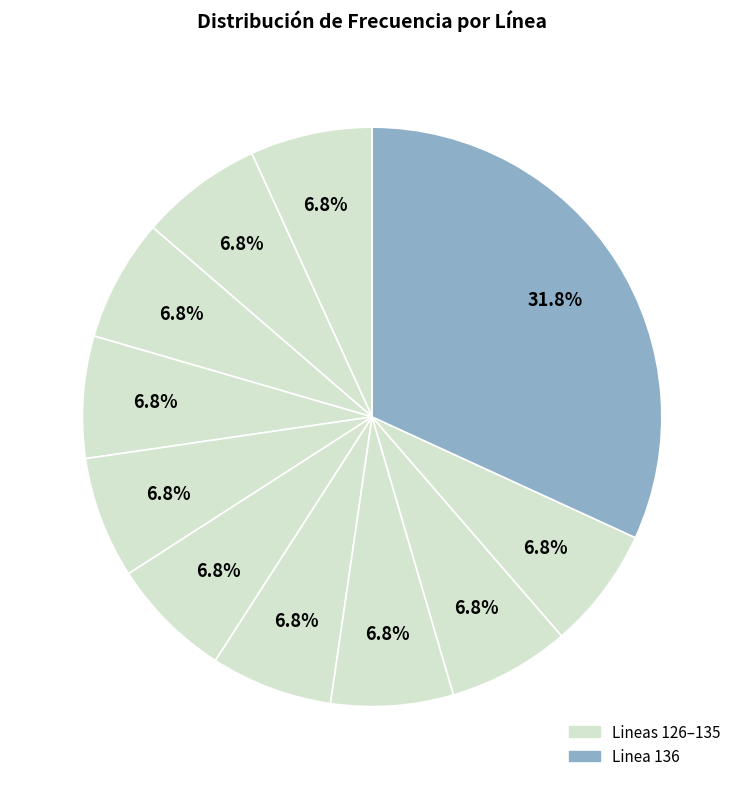

Rank the categories by value from highest to lowest.

Linea 136, Linea 127, Linea 128, Linea 133, Linea 126, Linea 134, Linea 129, Linea 135, Linea 131, Linea 132, Linea 130